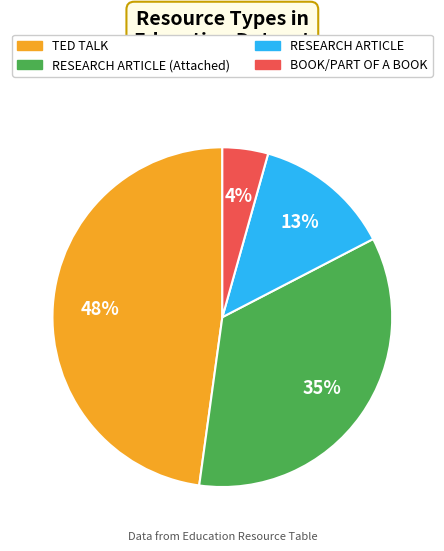

Count the number of slices in the pie.

4